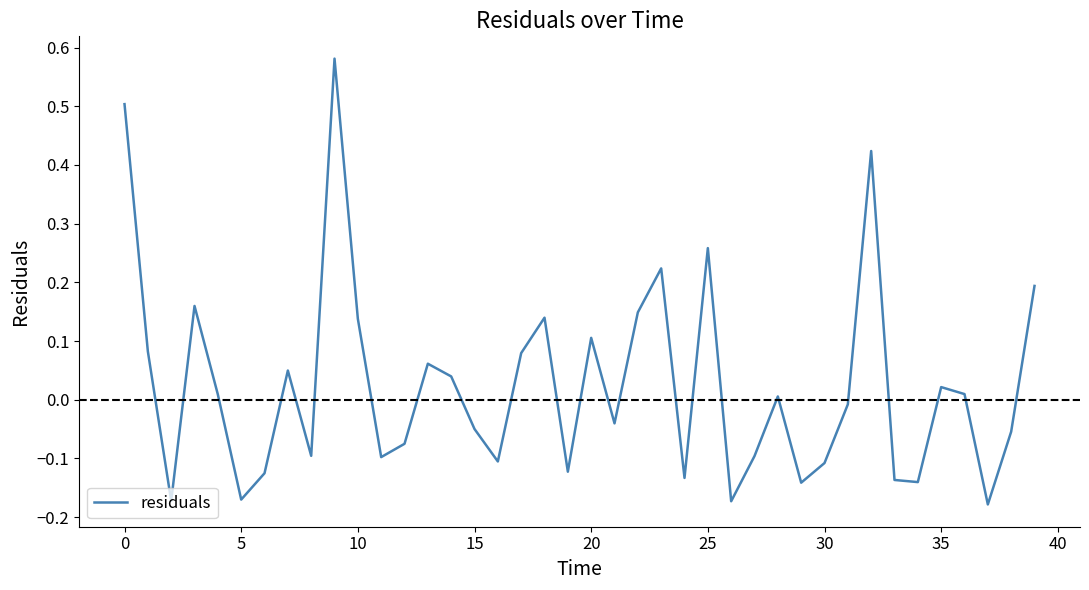

What is the difference between the maximum and minimum values?

0.8